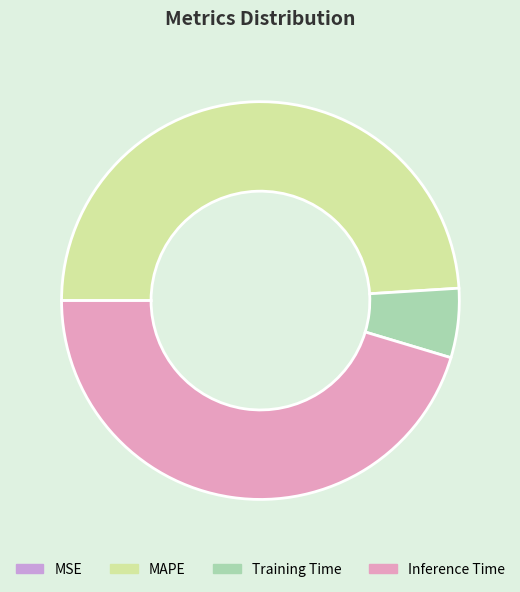

Is there a majority slice in this chart?

No